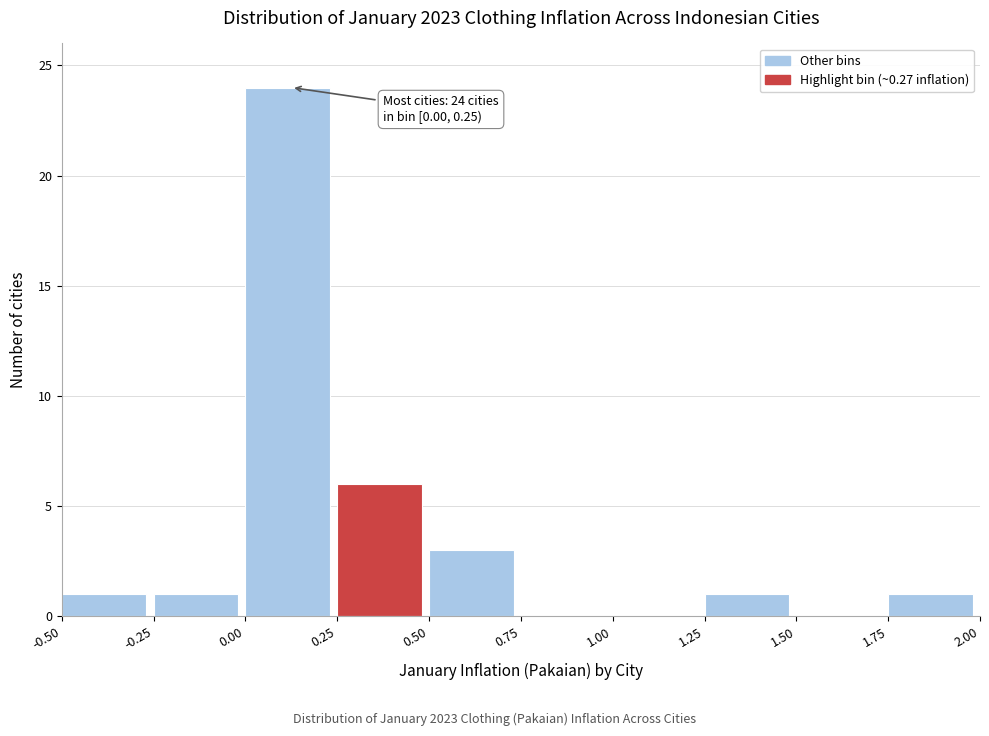

Over which range of the x-axis is the bar tallest?

0.00 to 0.25